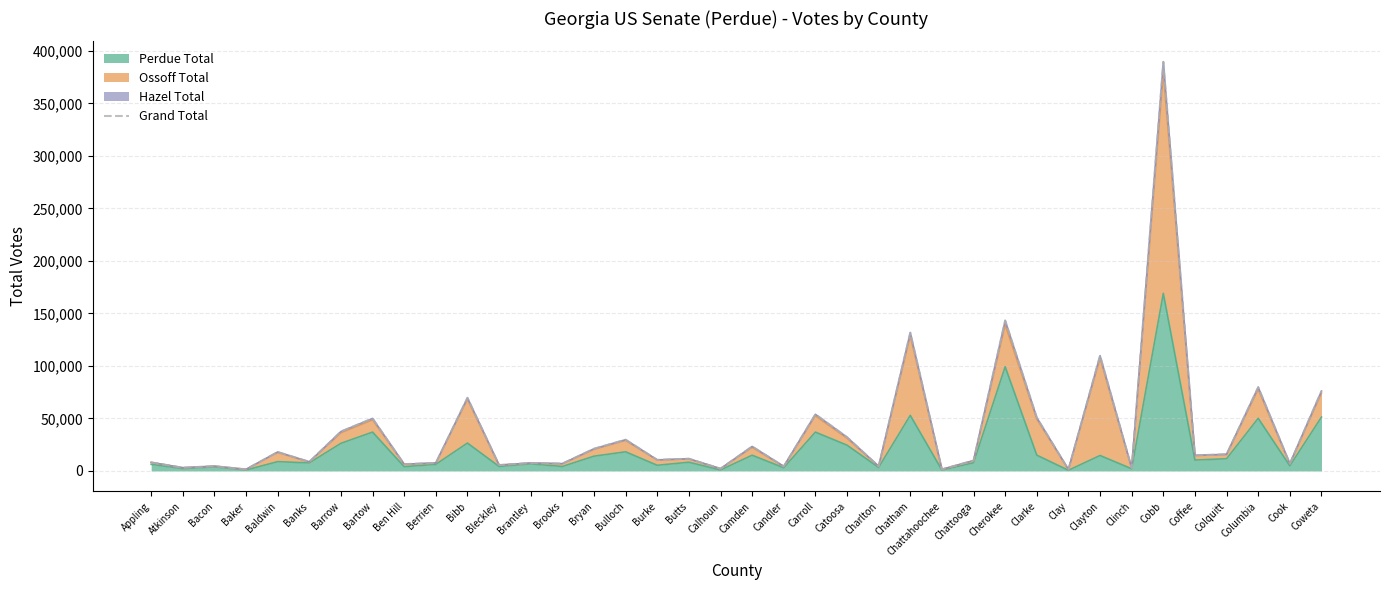

True or false: the data shows 23349 at Camden.

True